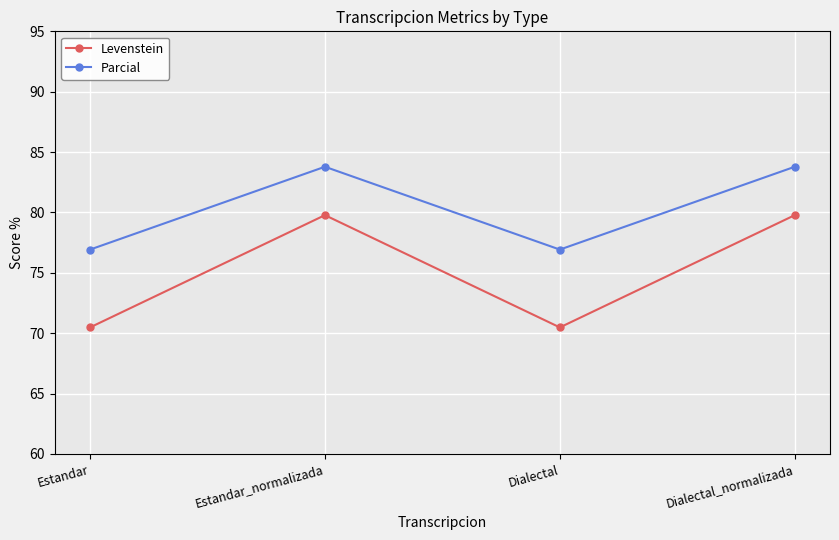

At which category does Parcial reach its first local valley?

Dialectal